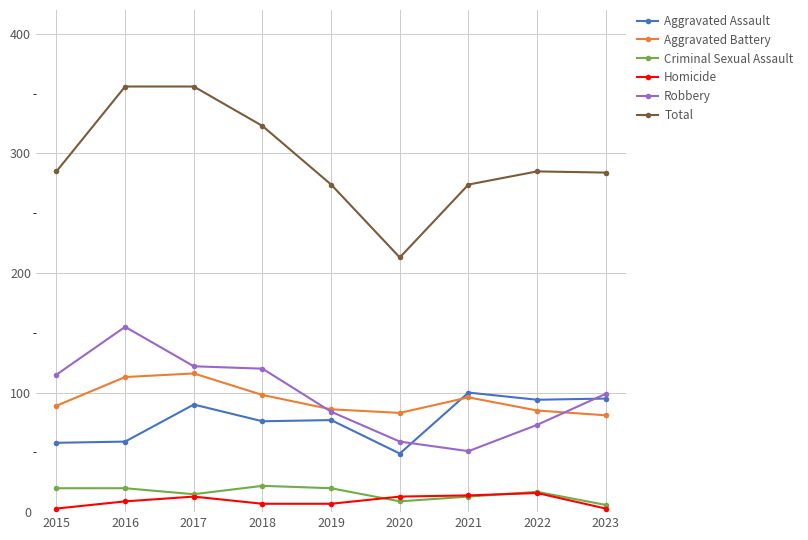

What is the sum of all Criminal Sexual Assault values?

142